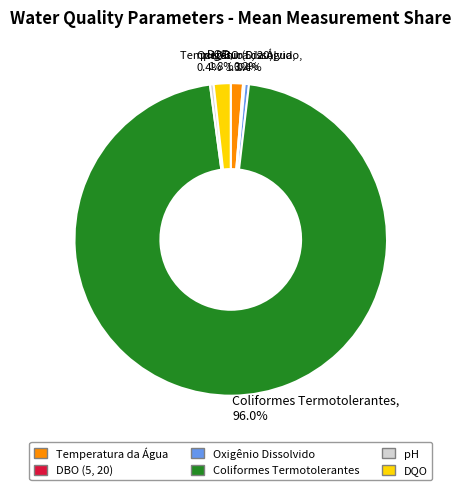

Does any single category account for the majority?

Yes